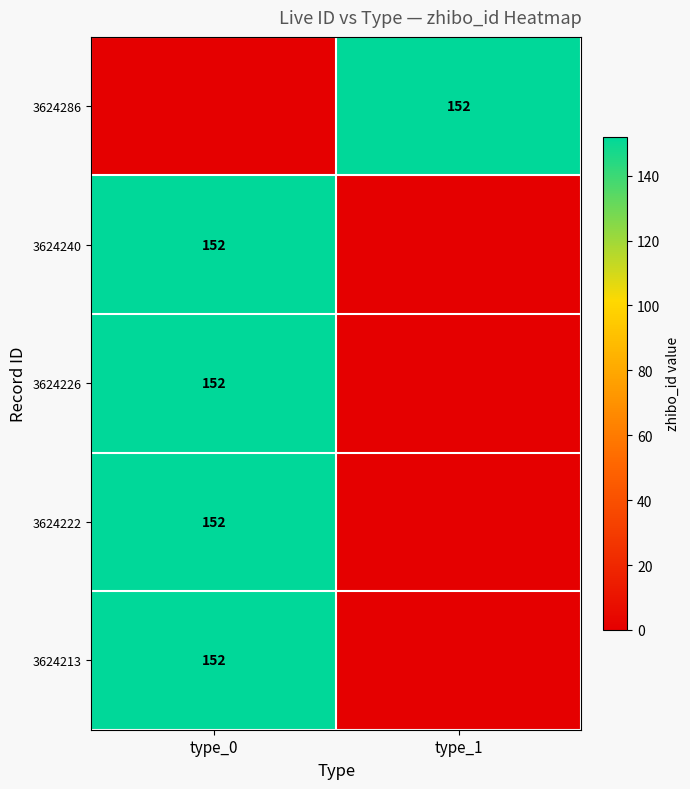

The 3624286 series shows 152 at type_1. True or false?

True